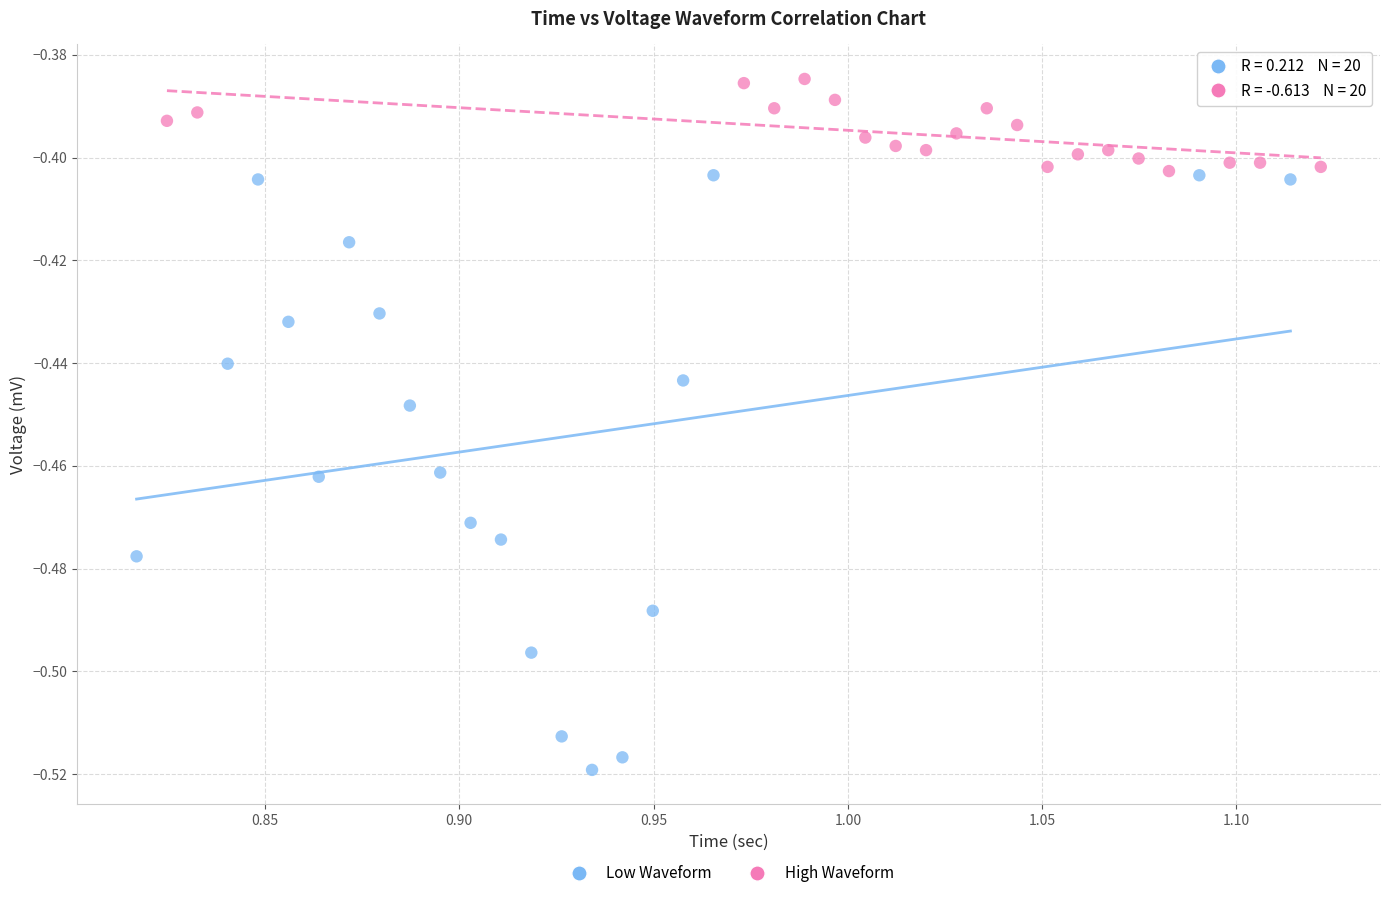

Which series contains the lowest Y value?

Low Waveform